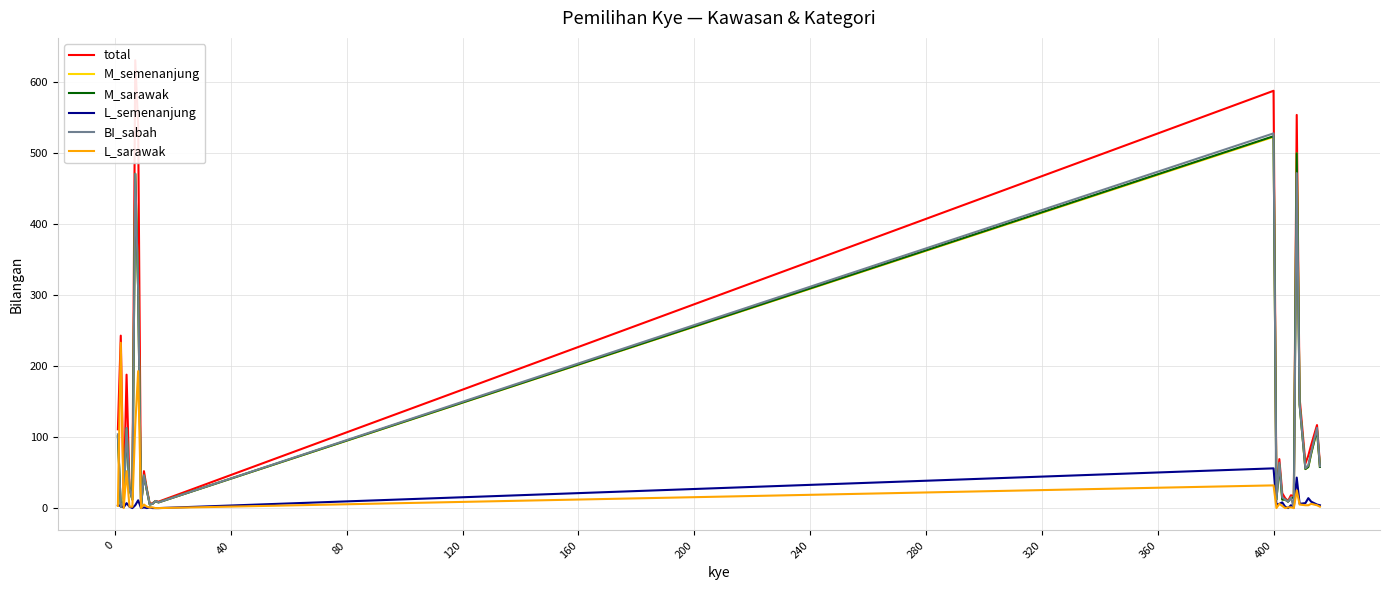

What is the highest value of the M_semenanjung series?

523